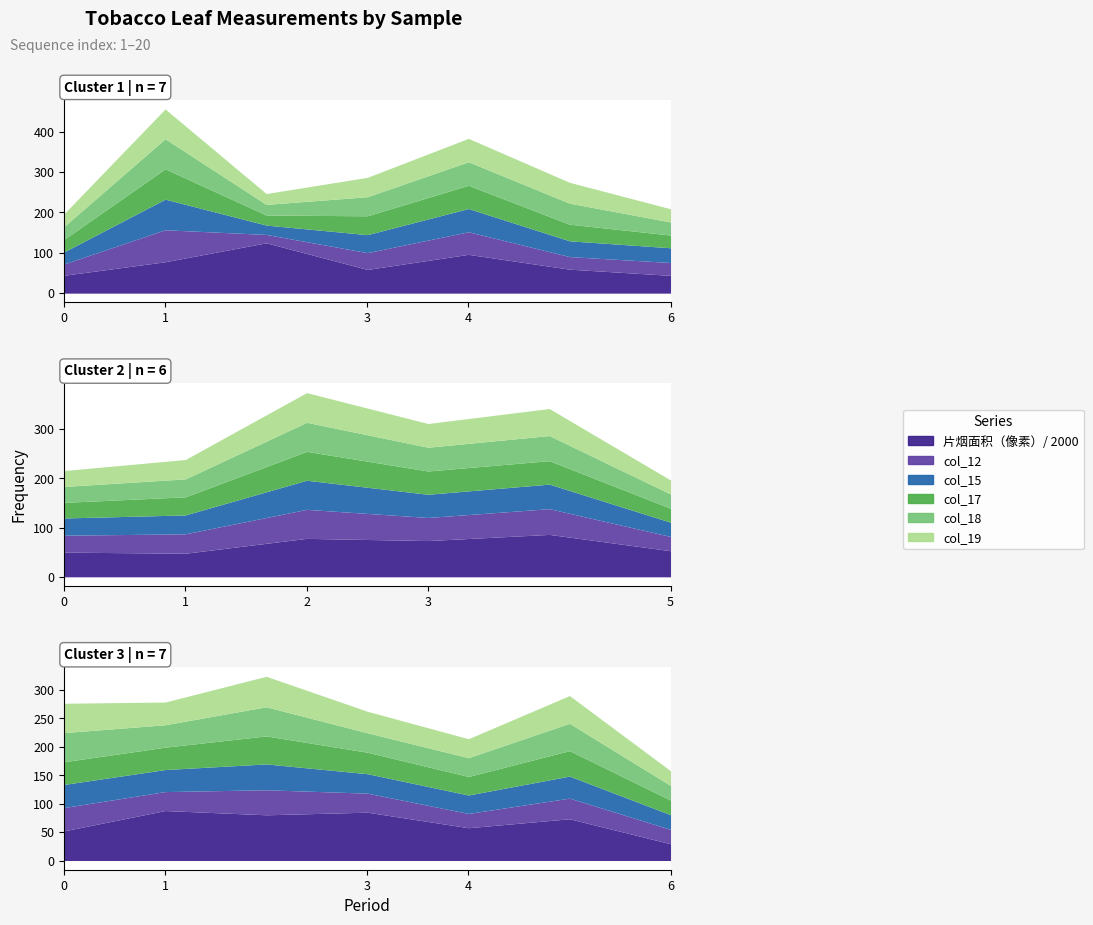

How many data points in col_19 are above 47?

10